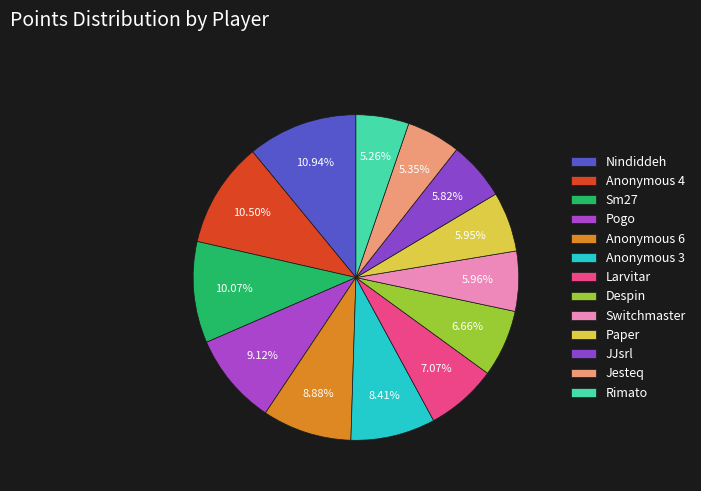

Count the number of slices in the pie.

13